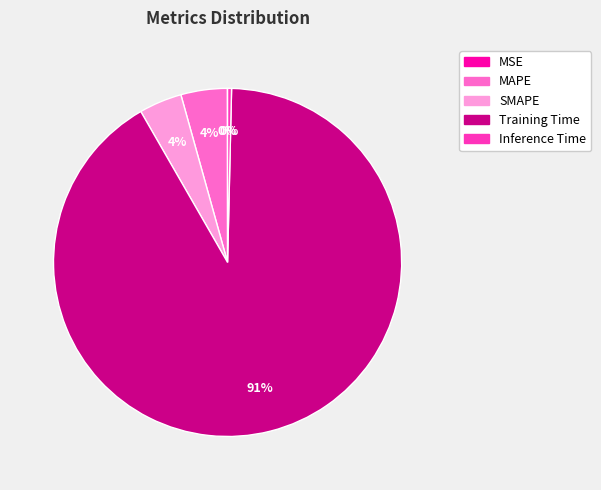

What percentage is the MAPE slice, to the nearest percent?

4%